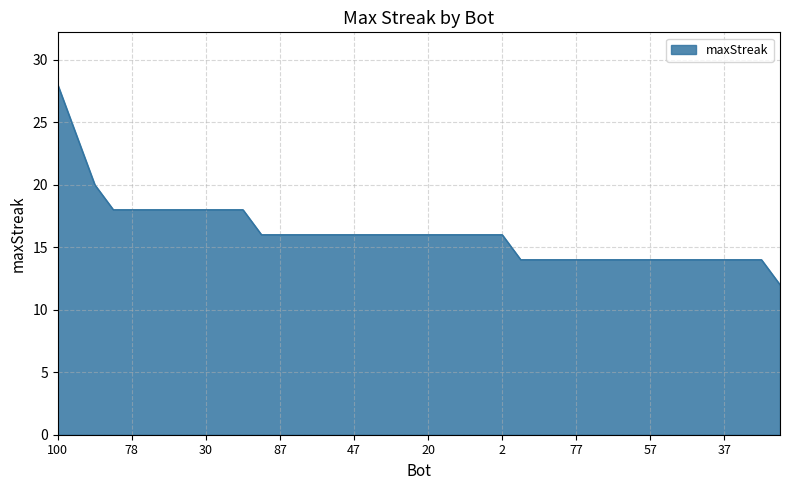

What is the maximum value shown in the chart?

28